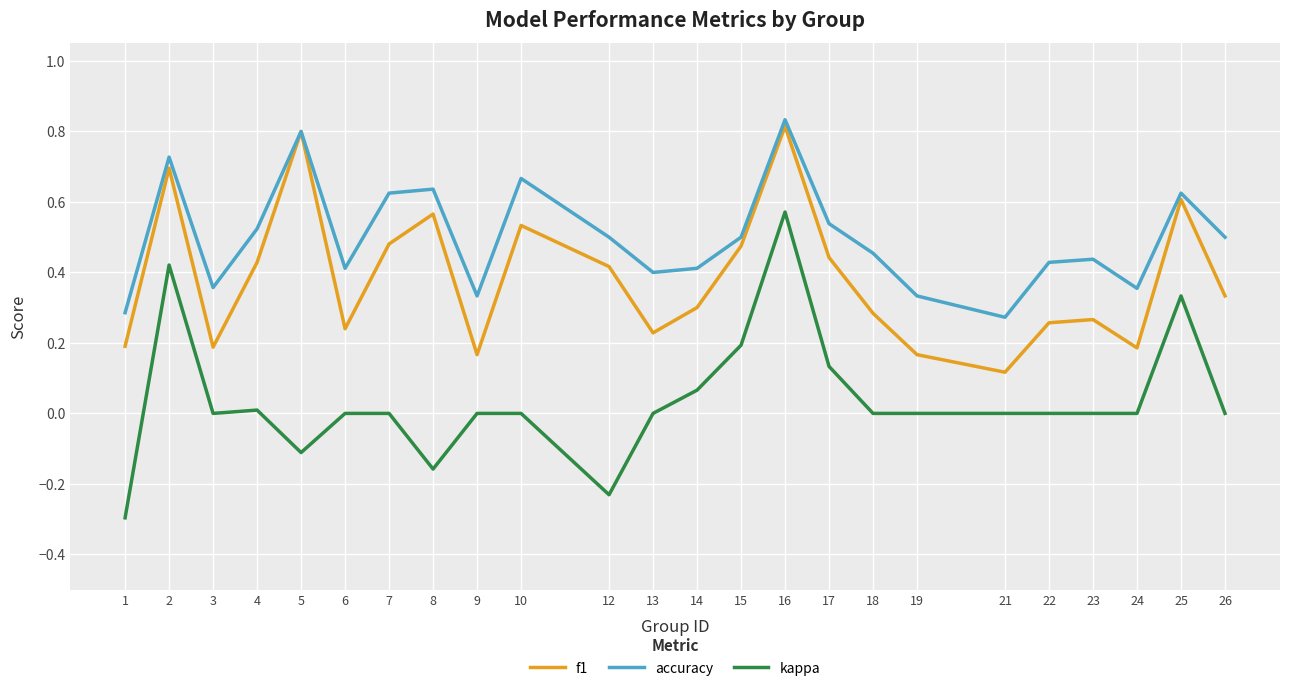

Does the chart display data point markers on the line(s)?

No